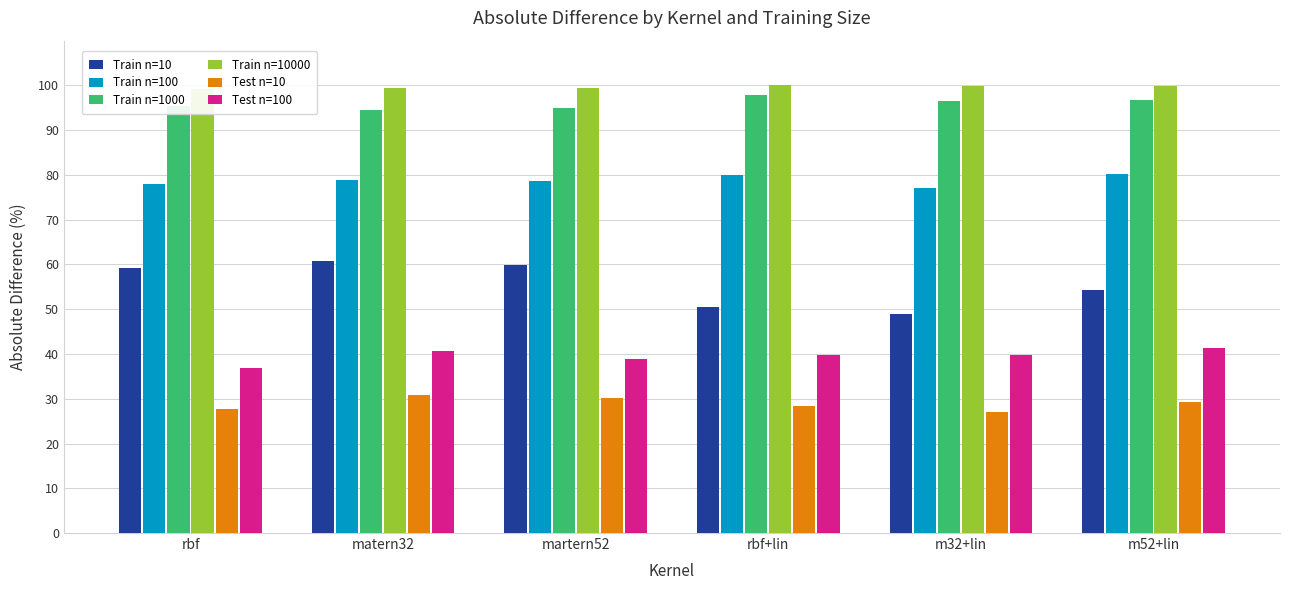

Between m32+lin and rbf+lin, which is larger?

rbf+lin